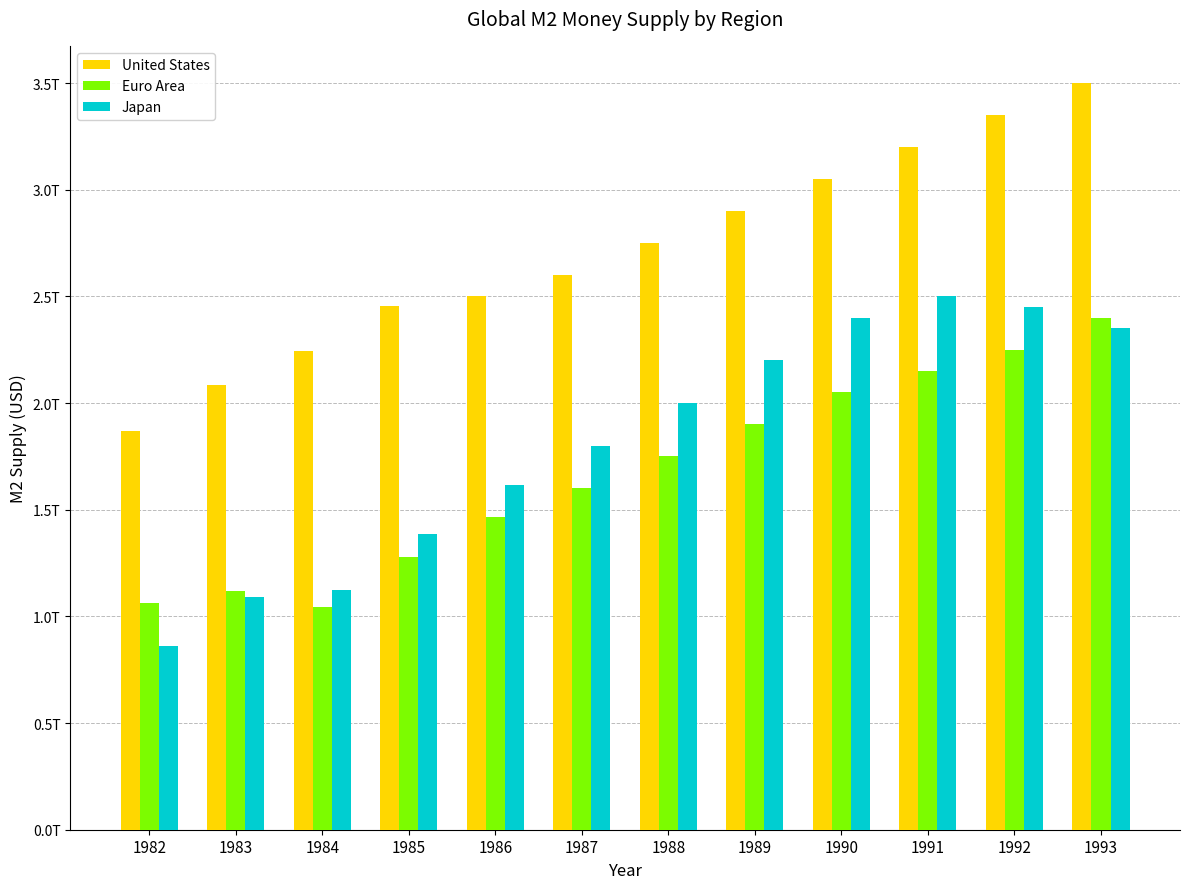

Rank the series by their maximum value, from lowest to highest.

Euro Area, Japan, United States